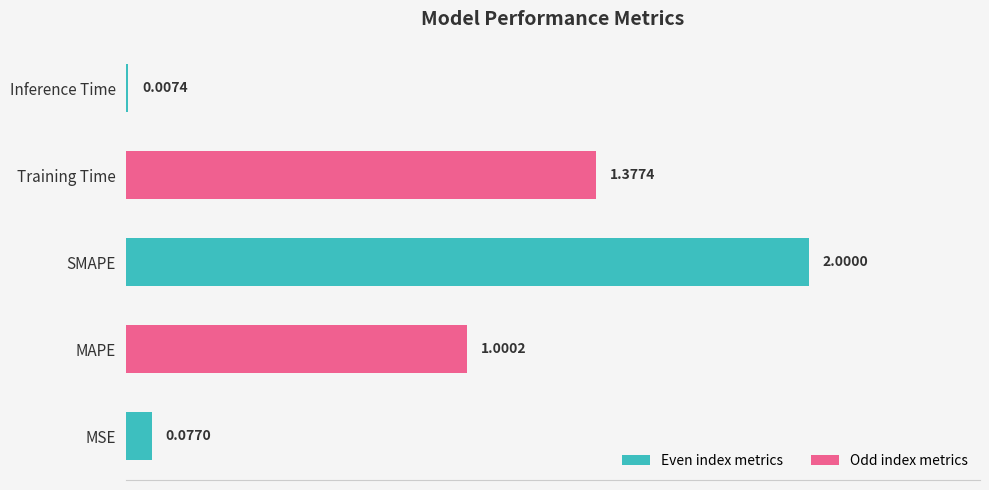

What is the sum of all values?

4.5